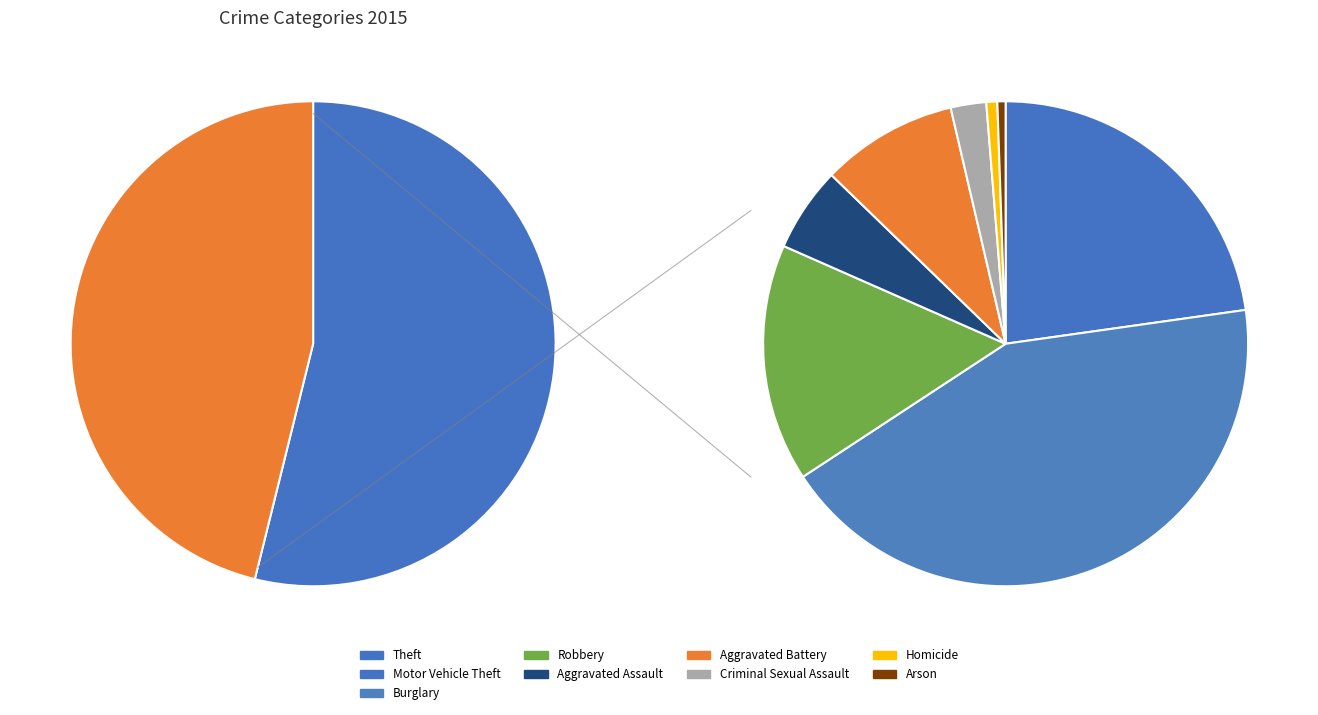

Is it true that Robbery is 7% of the pie?

True